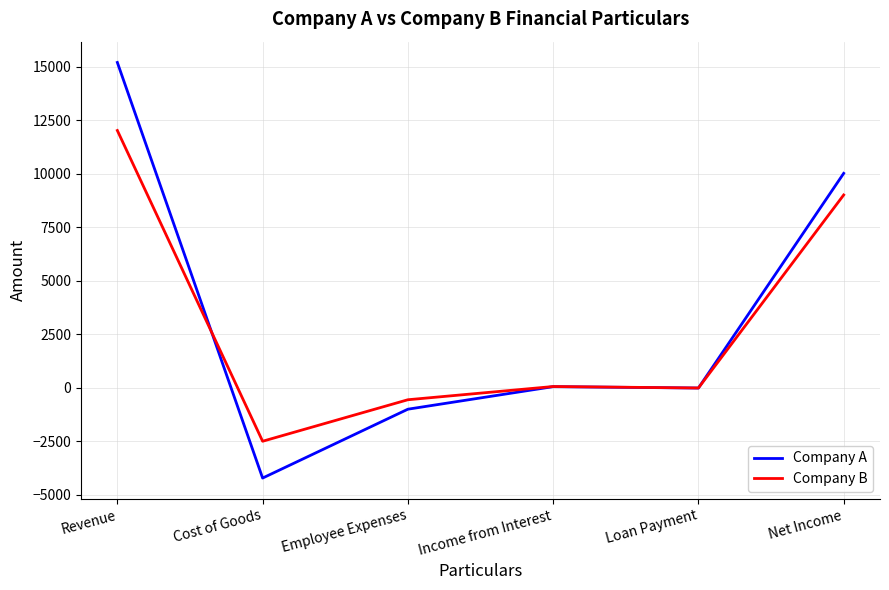

Is the value of Company B at Employee Expenses greater than the value of Company A at Employee Expenses?

Yes